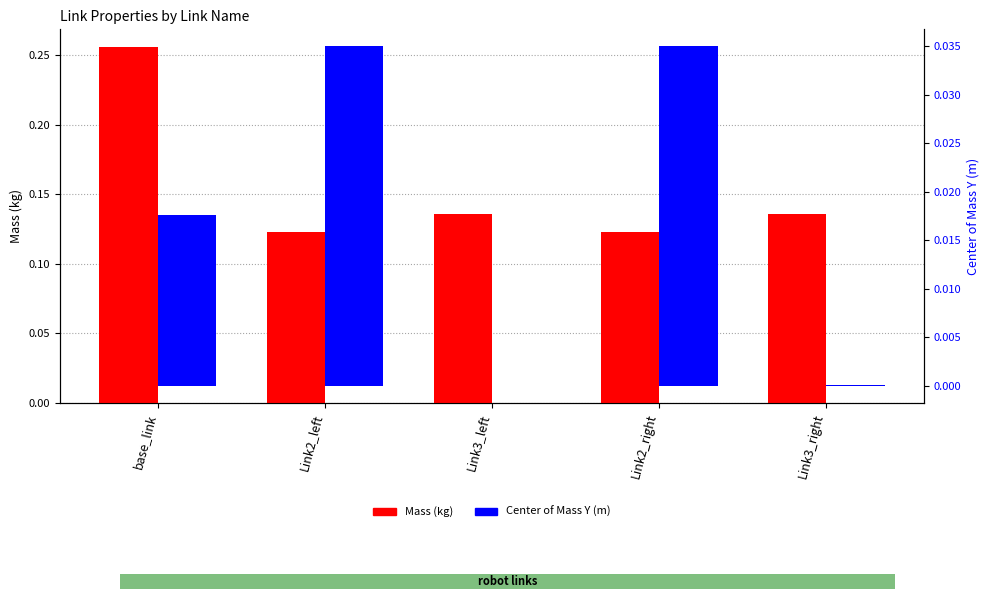

Reading right to left, transcribe all the data shown in this chart.

Mass: 0.1	0.1	0.1	0.1	0.3
Center of Mass Y: 0.0	0.0	-0.0	0.0	0.0